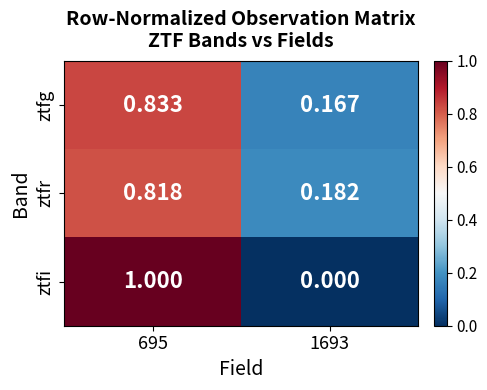

Is the value of ztfr at 1693 greater than the value of ztfi at 695?

No